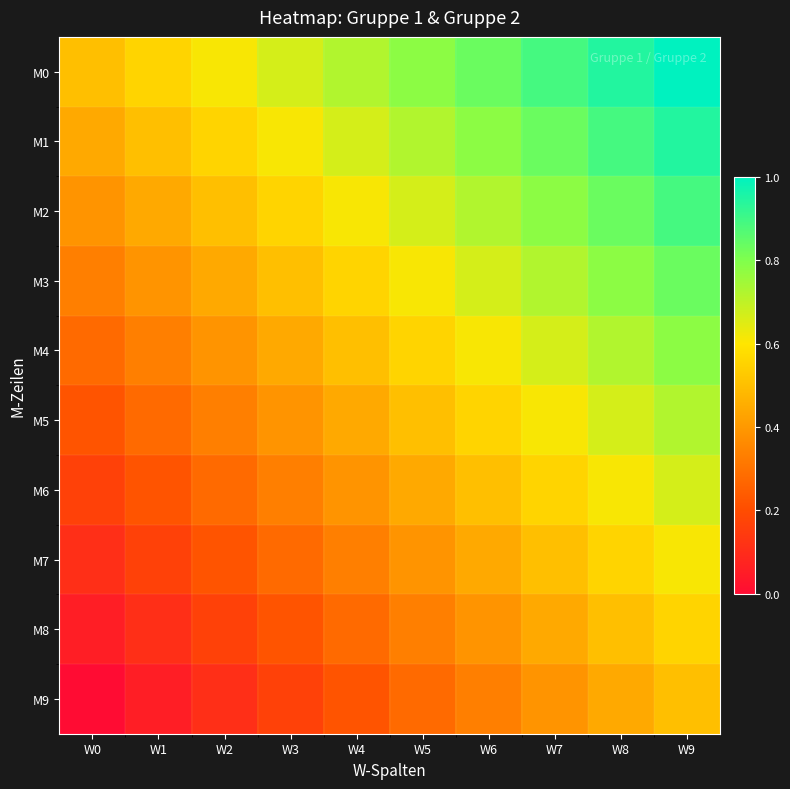

What is the difference between the highest and lowest values at W0?

0.5